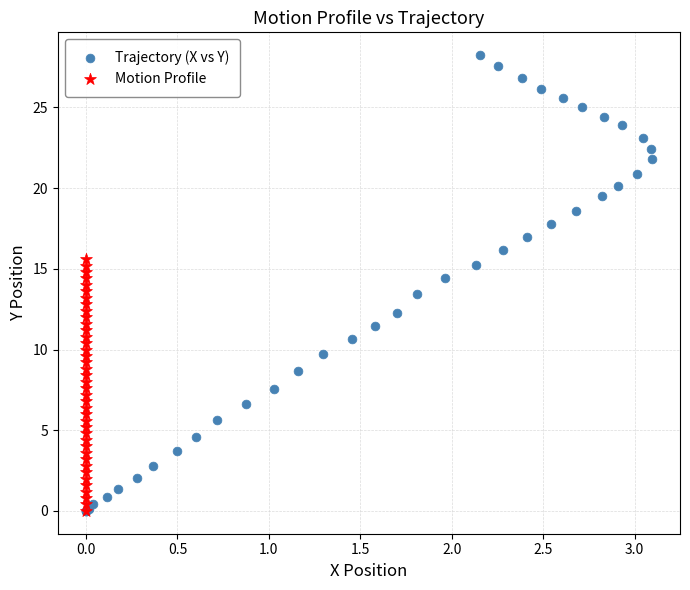

Which series has the widest spread of Y values?

Trajectory (X vs Y)